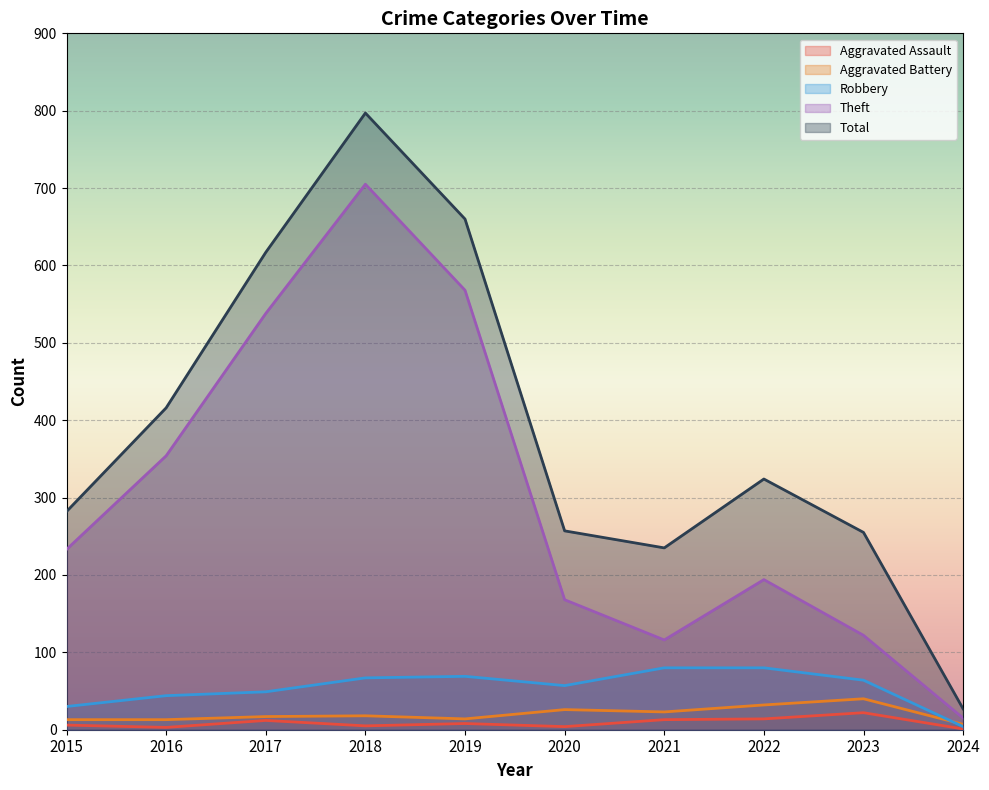

What are all the series names shown in the legend?

Aggravated Assault, Aggravated Battery, Robbery, Theft, Total